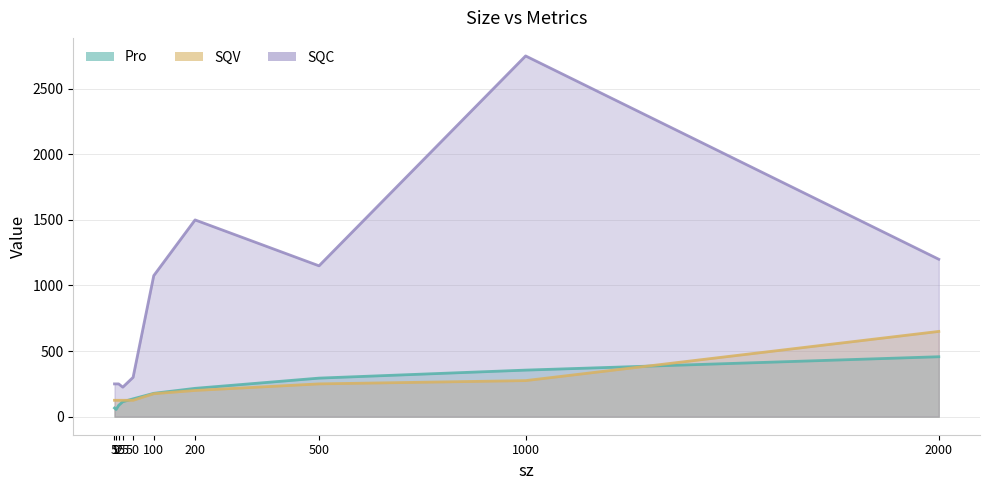

Does the chart display data point markers on the line(s)?

No